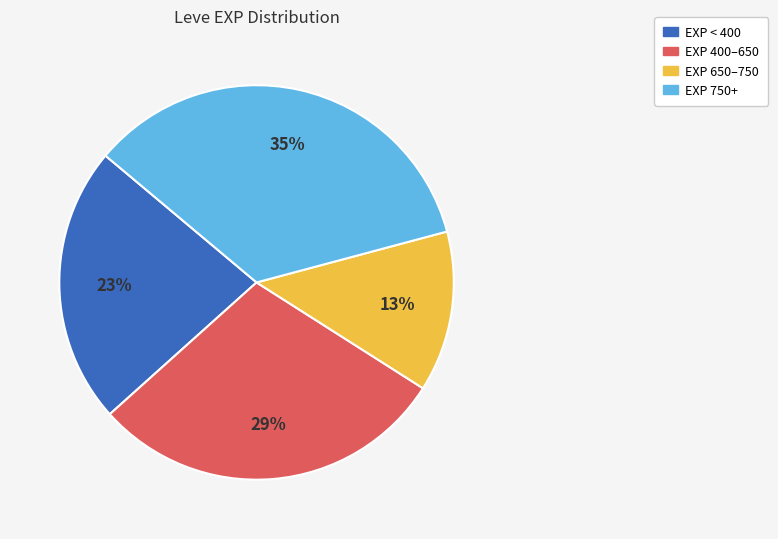

Is there a majority slice in this chart?

No